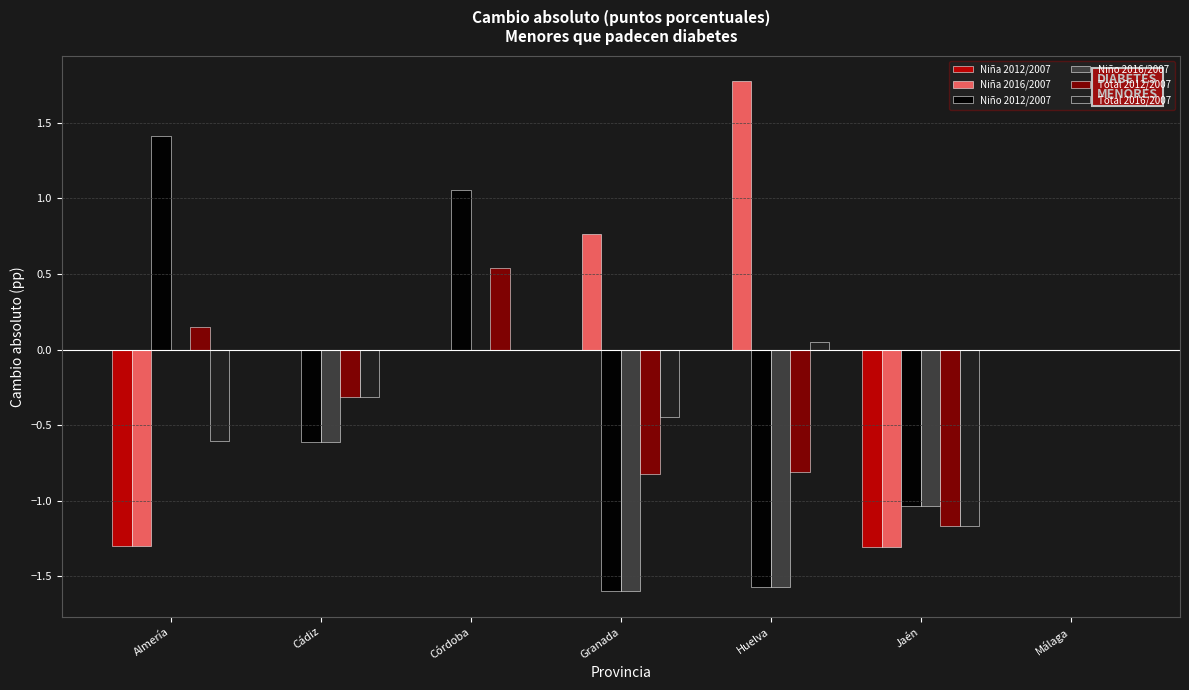

What is the sum of all Total 2012/2007 values?

-2.4